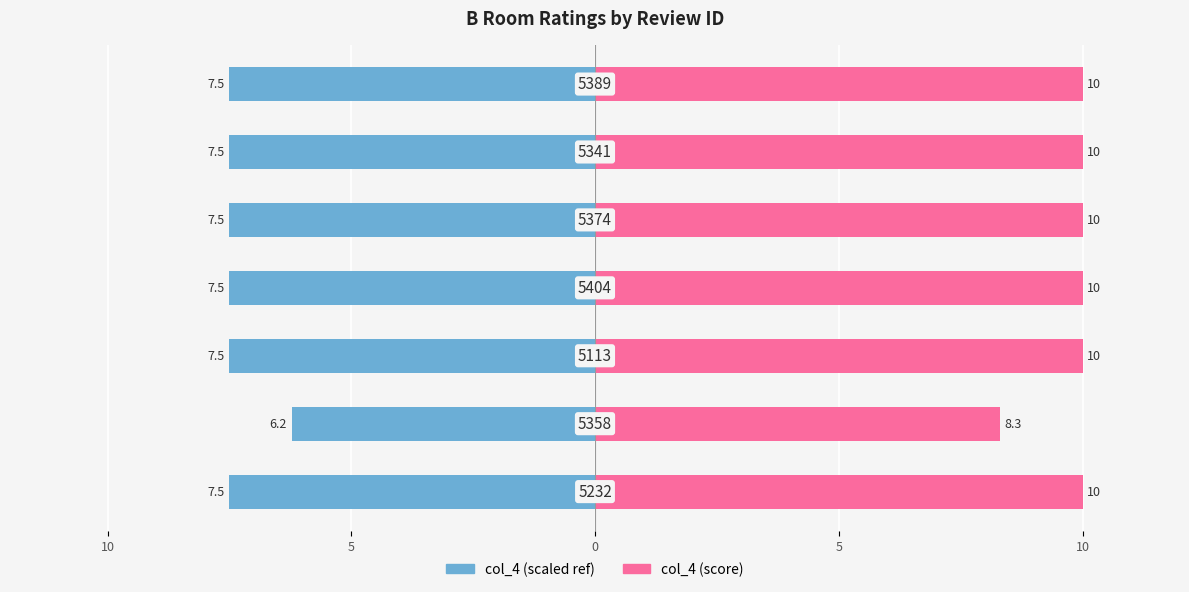

Which series has the largest range (max minus min)?

col_4 (score)